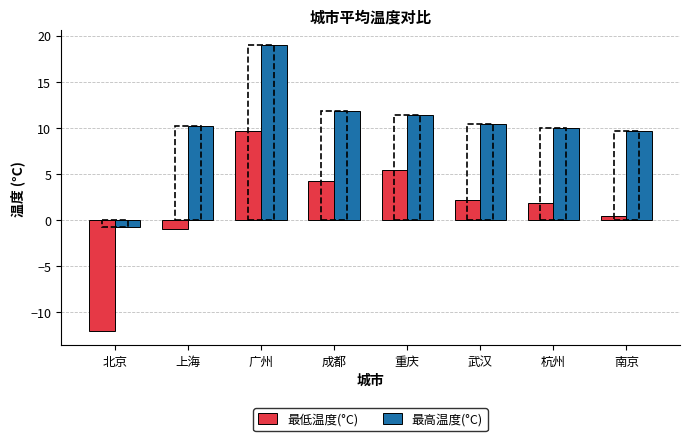

Which category has the highest value across all series?

广州